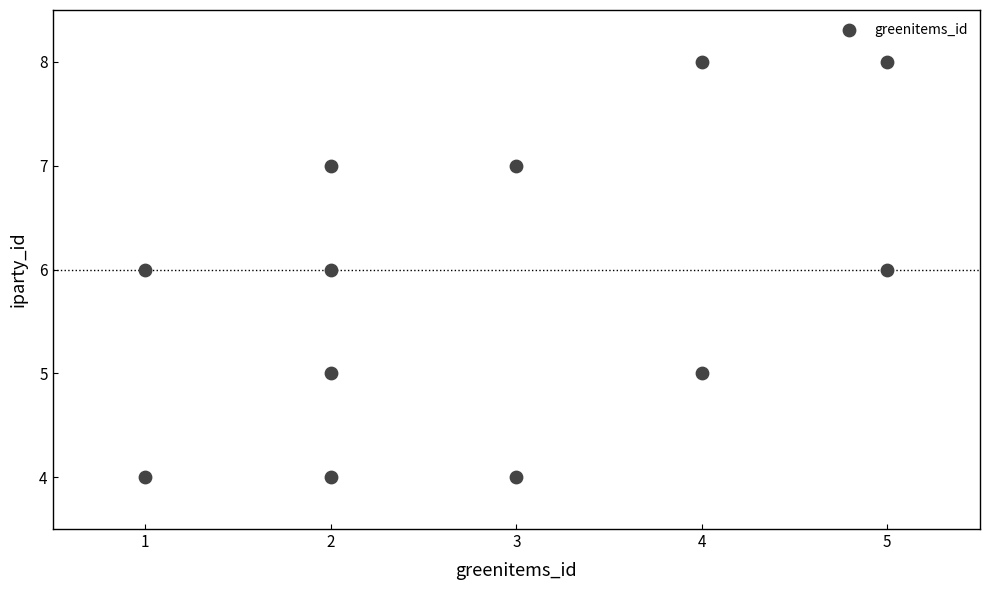

What is the average Y value?

6